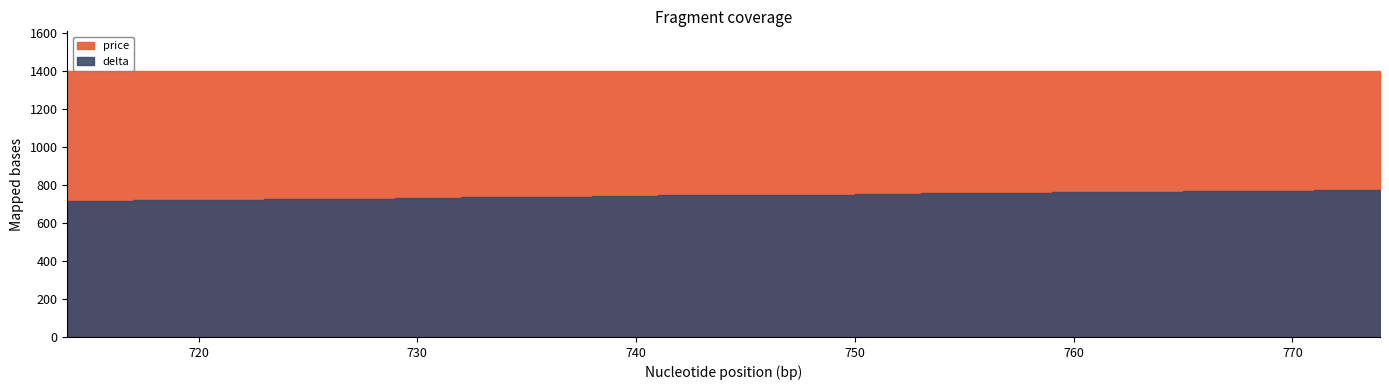

Count the number of data series in this chart.

2